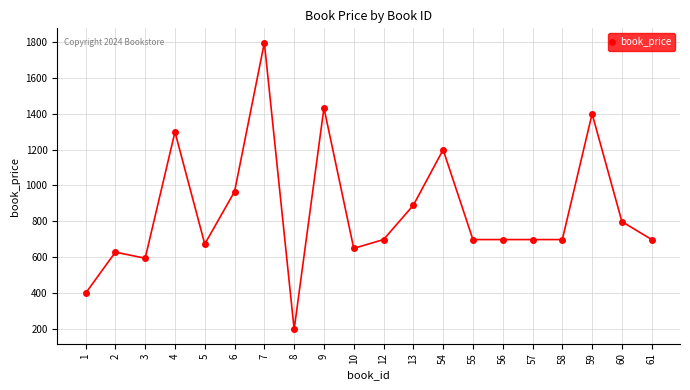

Reading right to left, what are all the values shown in this chart?

61=699	60=799	59=1399	58=699	57=699	56=699	55=699	54=1199	13=890	12=699	10=650	9=1432	8=199	7=1795	6=966	5=674	4=1298	3=595	2=629	1=400